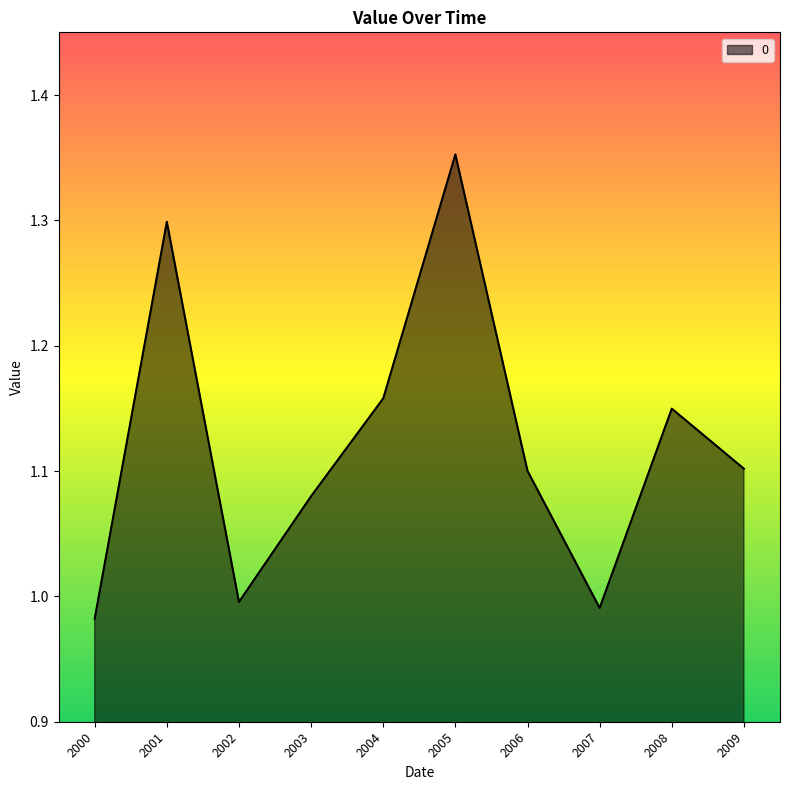

What is the difference between the maximum and minimum values?

0.4